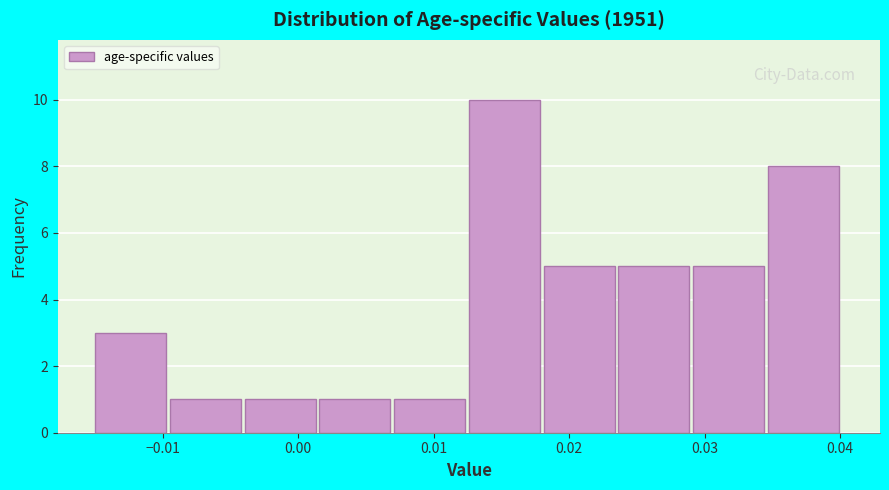

How tall is the bar that spans 0.002 to 0.007 on the x-axis? Neither the bar edges nor the heights are printed on the chart, so give them approximately, as read against the axes.

1